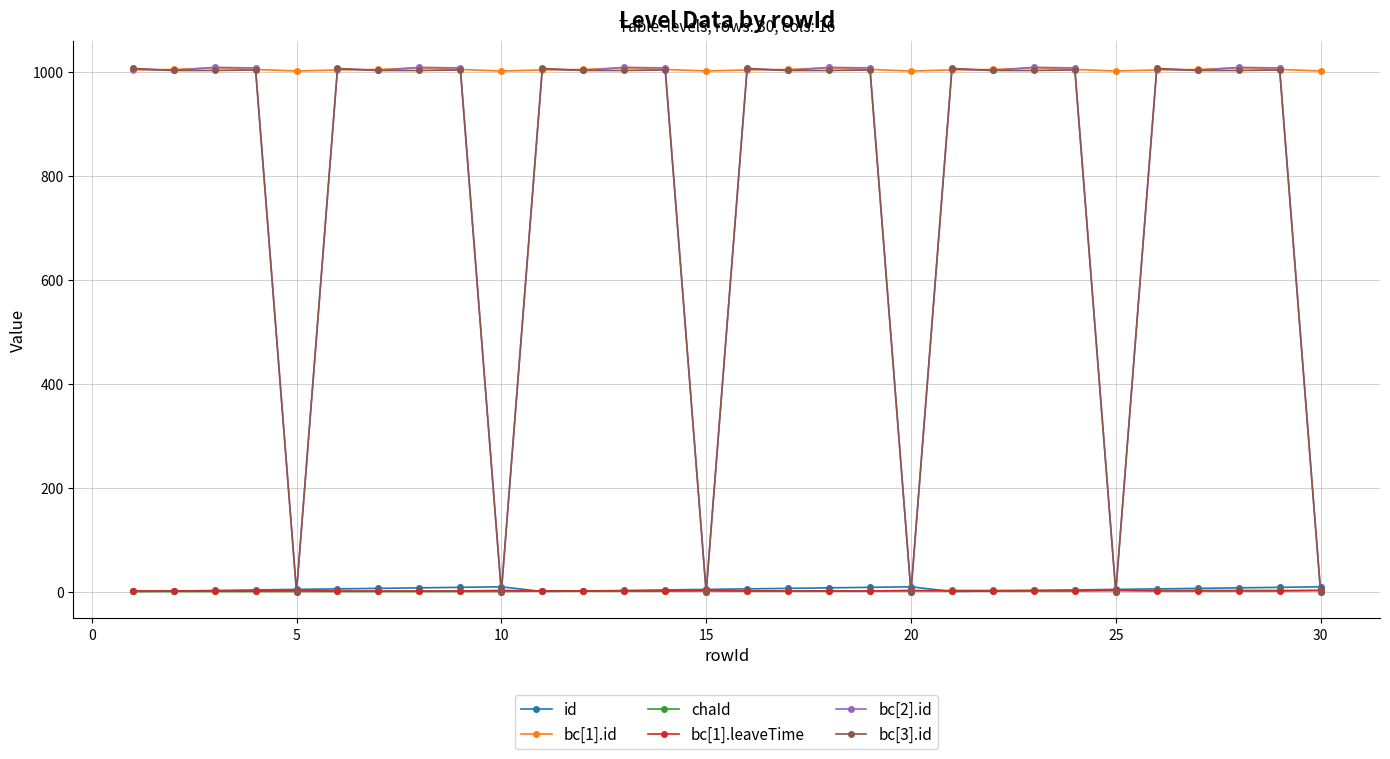

True or false: bc[2].id has more than 0 points higher than both neighbors.

True